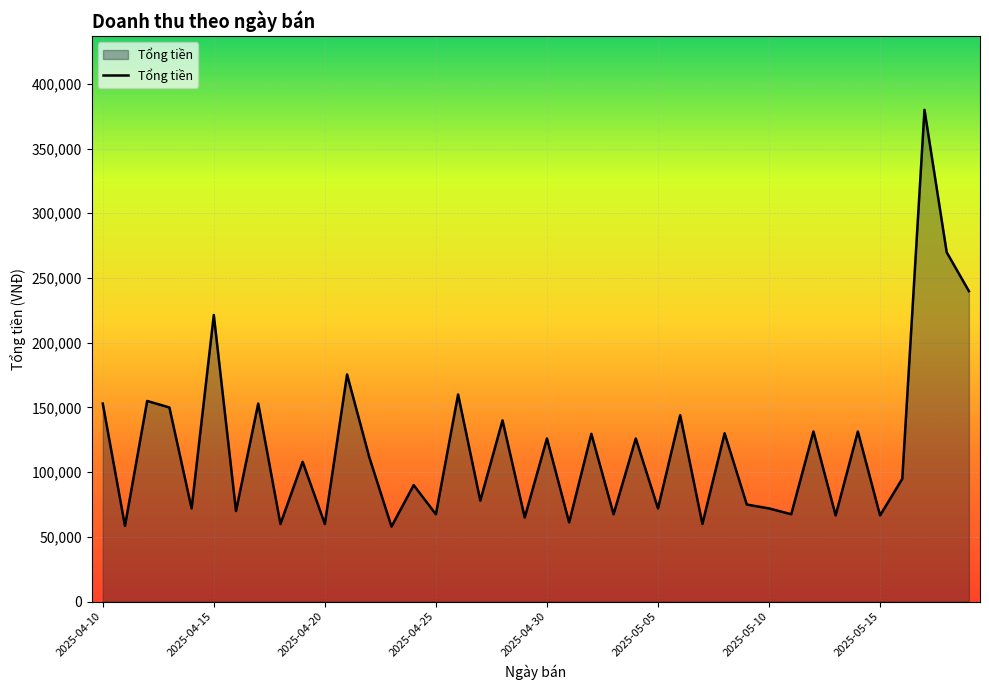

What is the minimum value shown in the chart?

58000